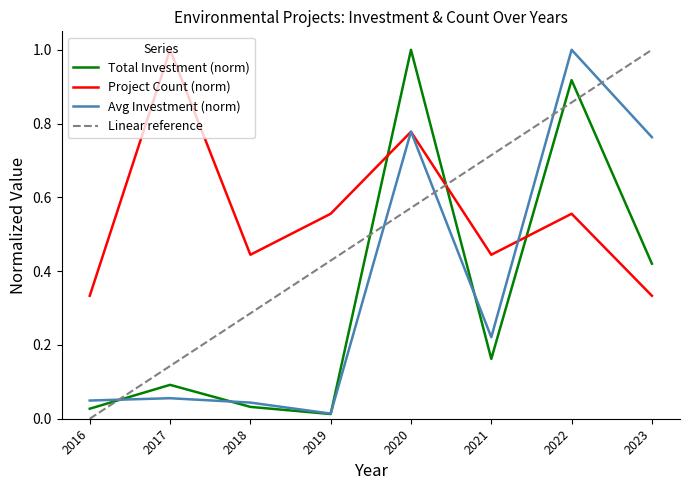

Which series changed the most between 2016 and 2019?

Linear reference